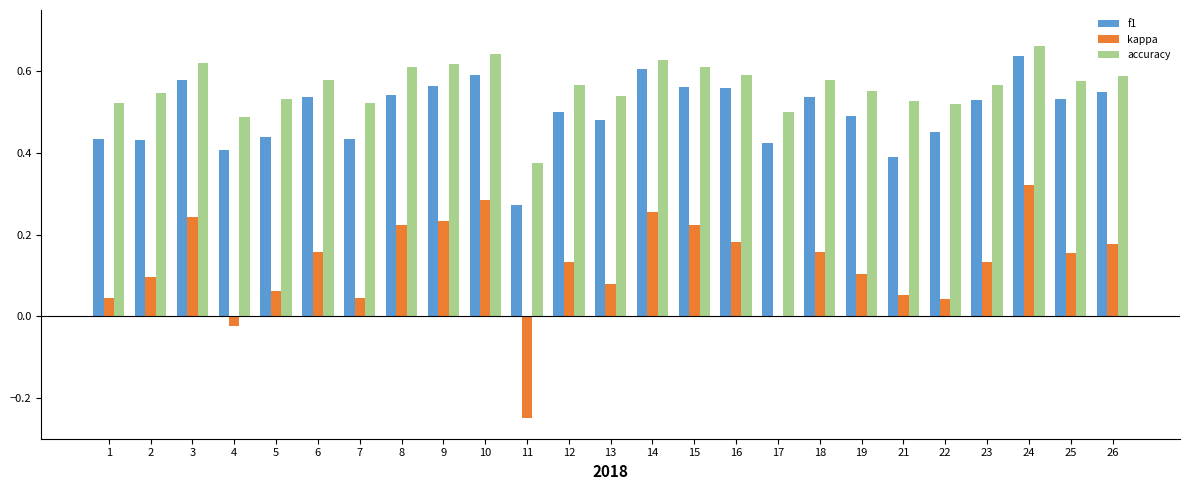

At which label does kappa reach its peak?

24